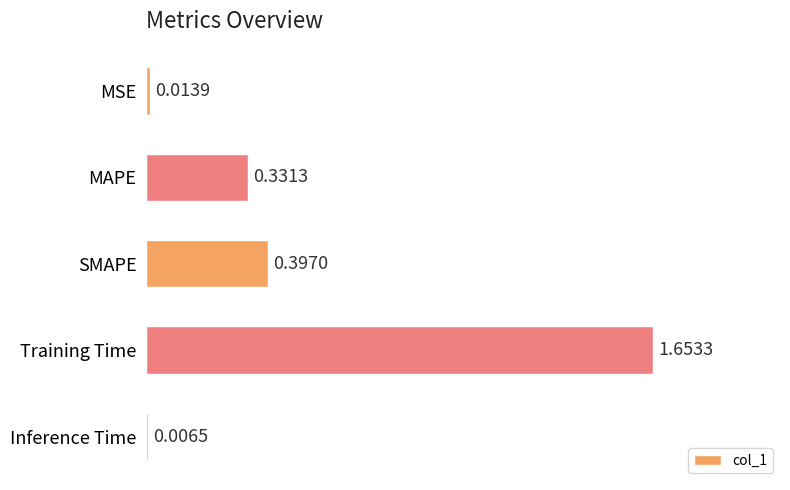

Rank the categories by value from highest to lowest.

Training Time, SMAPE, MAPE, MSE, Inference Time